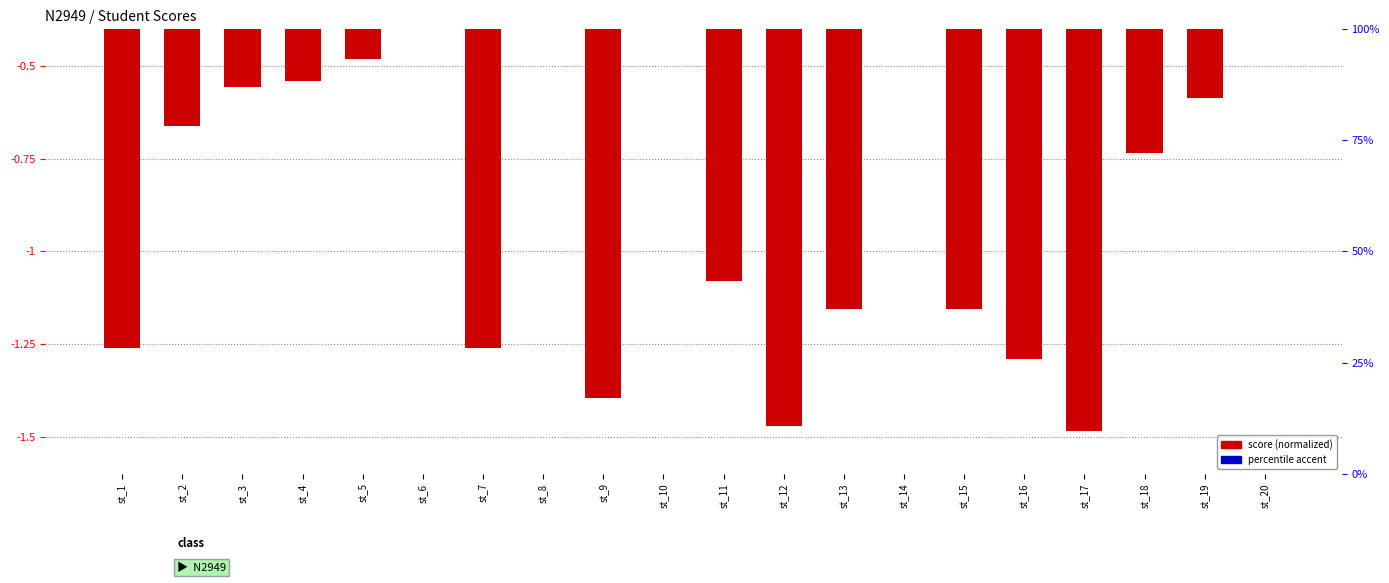

Which category has the highest value in the score (normalized) series?

st_8